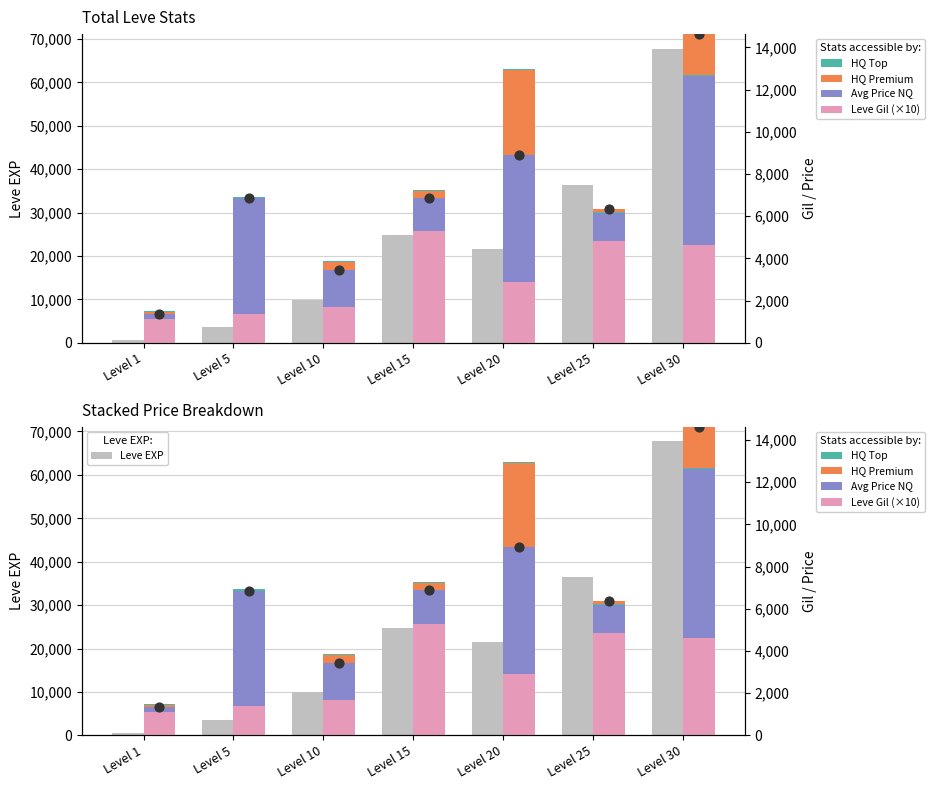

What is the total value across all series at Level 10?

13864